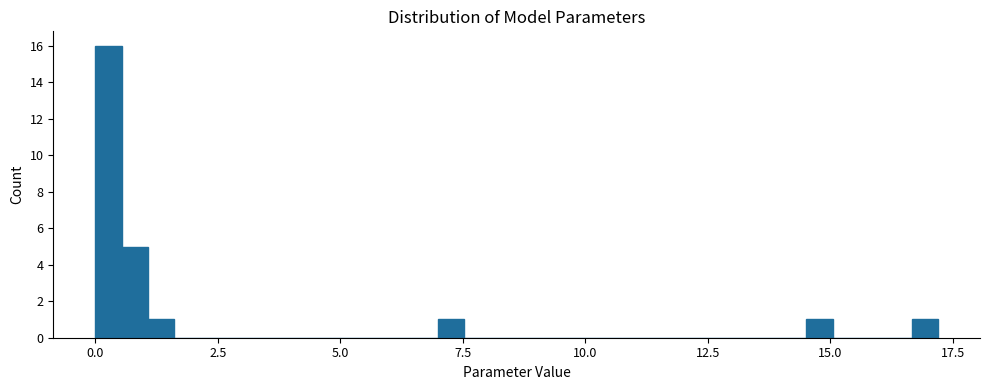

Around what value on the x-axis is the tallest bar? Give the approximate position of its centre, as read against the axis.

0.5